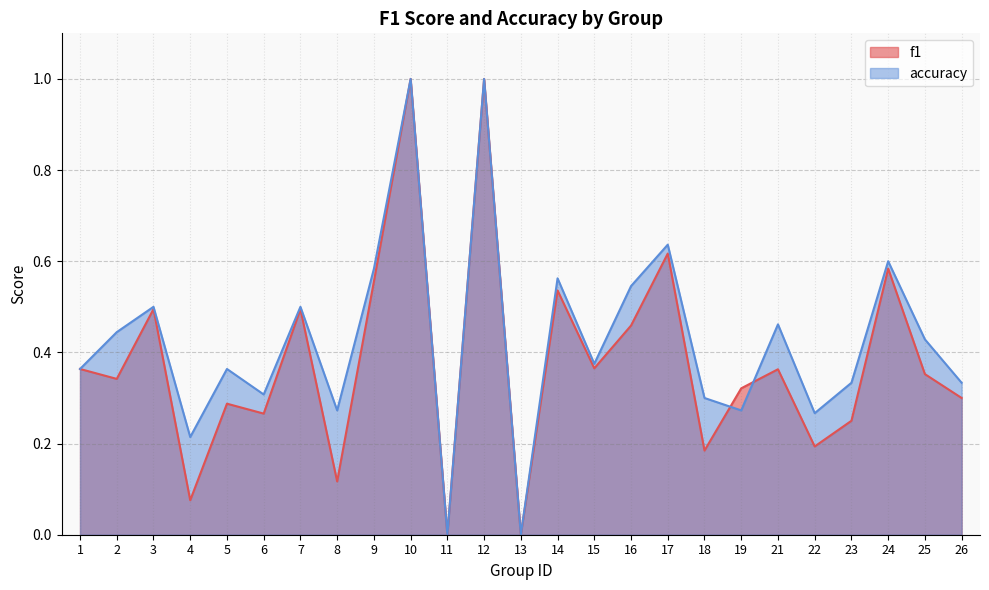

The accuracy series shows 0.8 at 24. True or false?

False